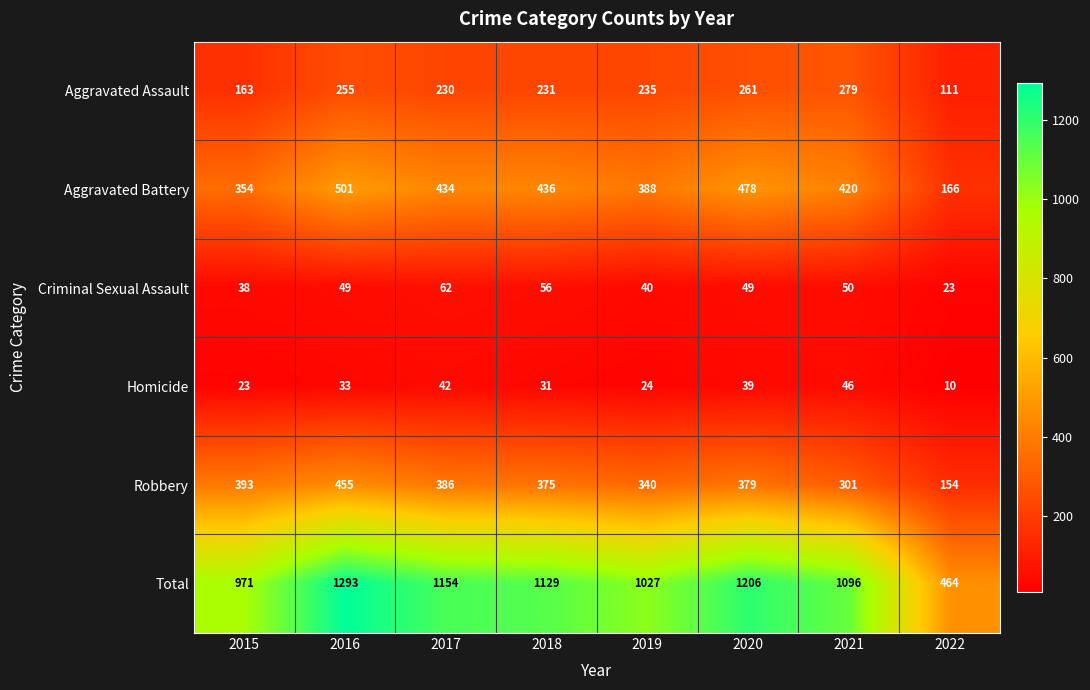

What is the spread (max minus min) of values at 2021?

1050